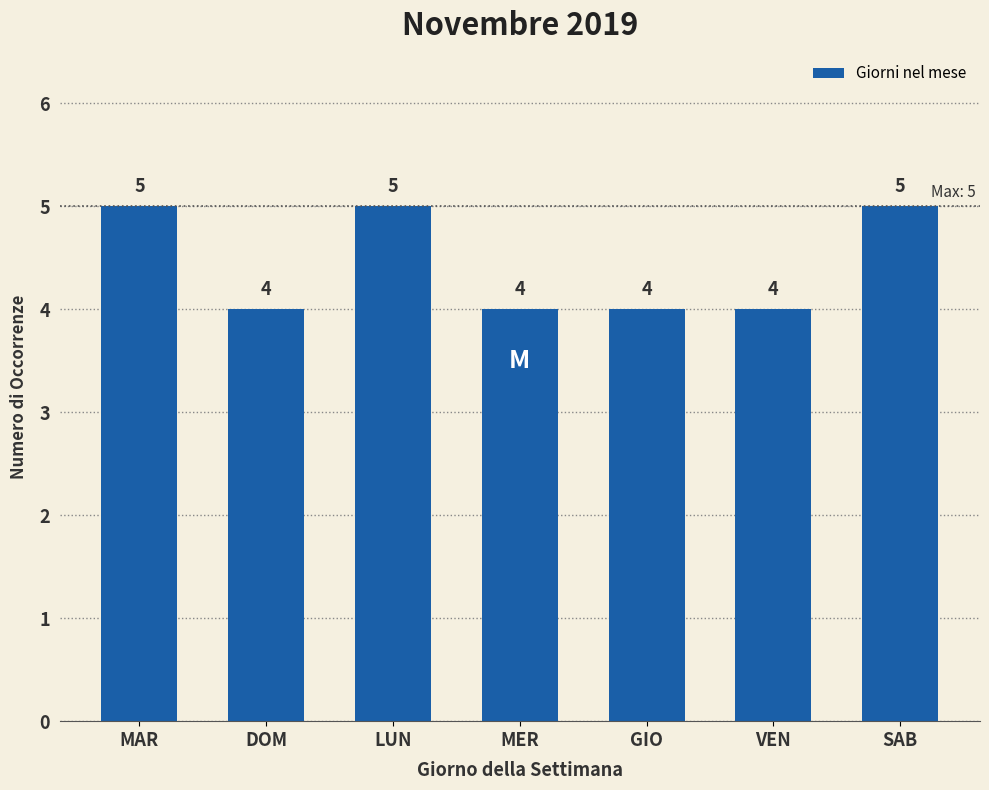

What is the ratio of the value at GIO to the value at DOM?

1.0